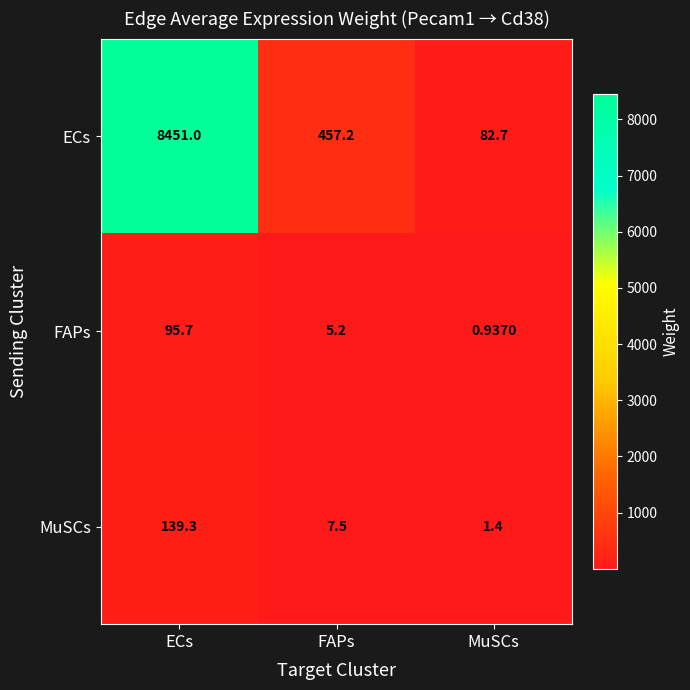

Which category has the highest value in the ECs series?

ECs